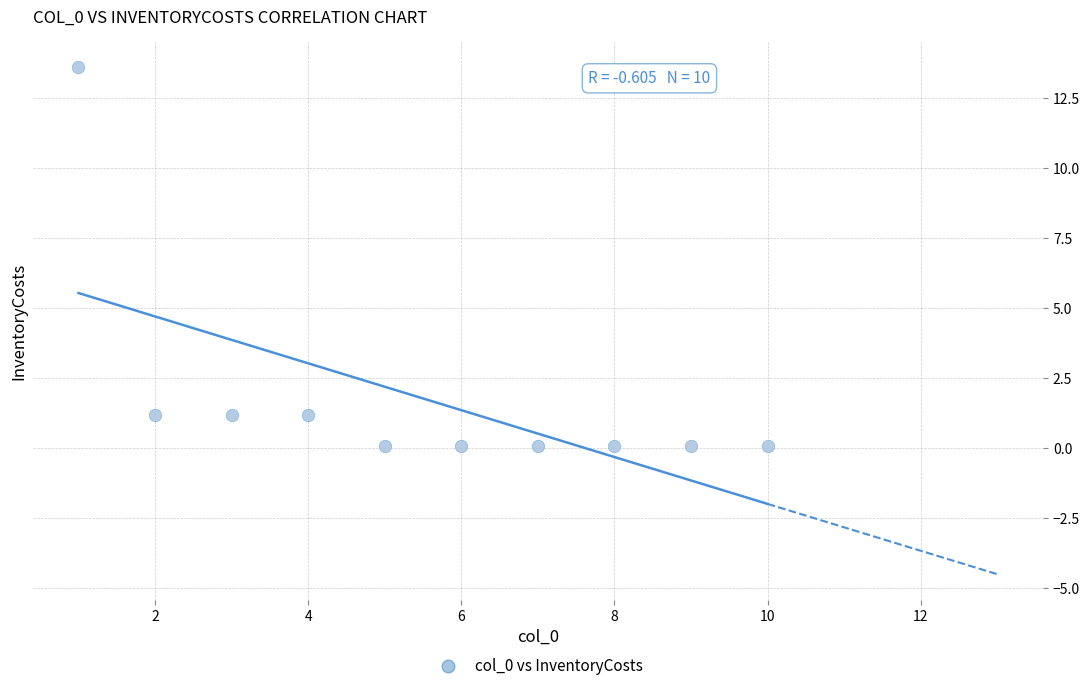

What is the range of X values (max minus min)?

9.0